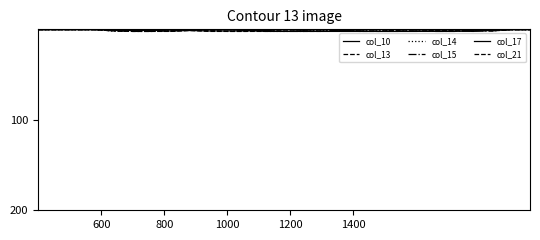

How many interior local valleys does the col_14 series have?

2